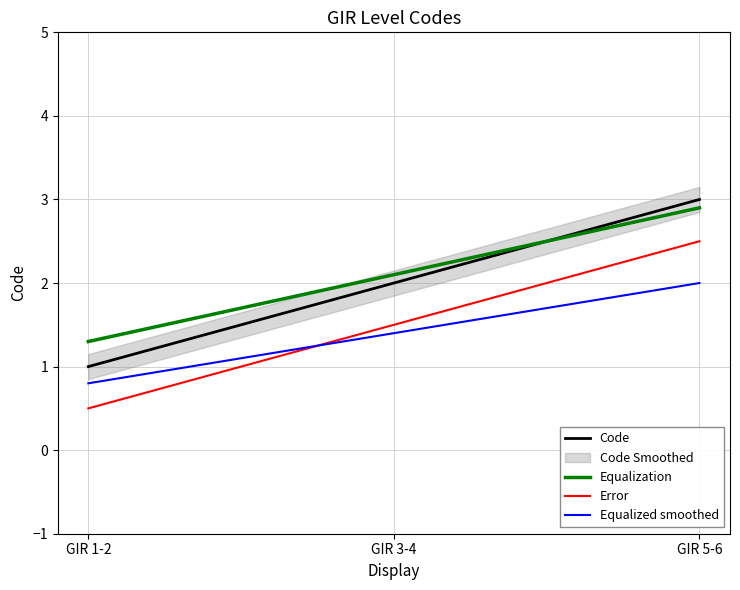

At which category does the chart reach its minimum across all series?

GIR 1-2